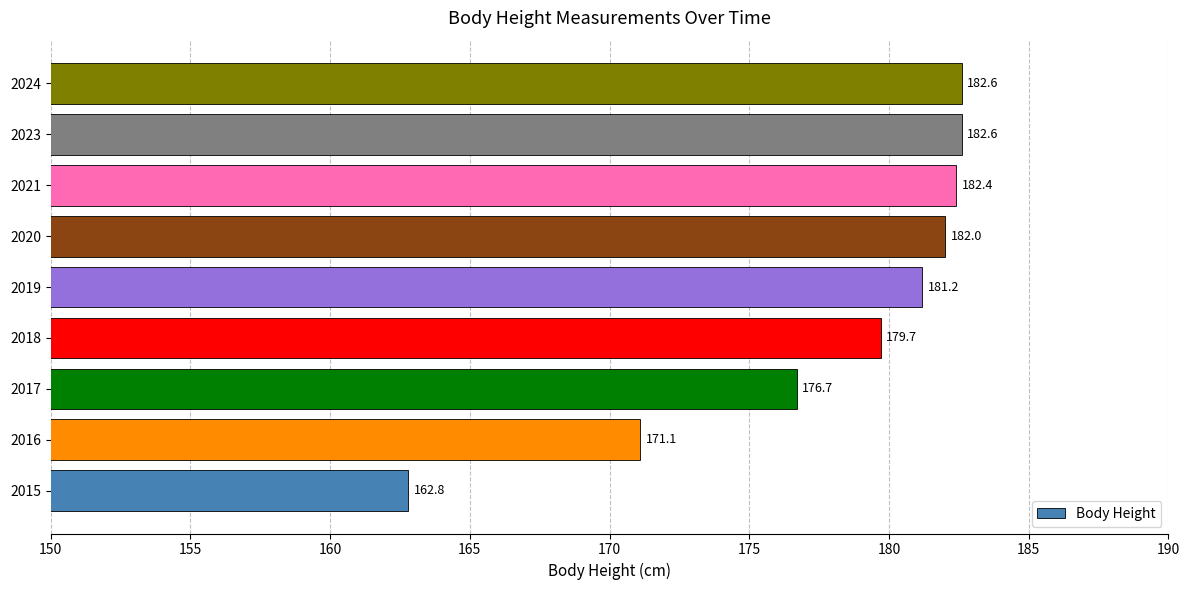

Which category has the lowest value across all series?

2015